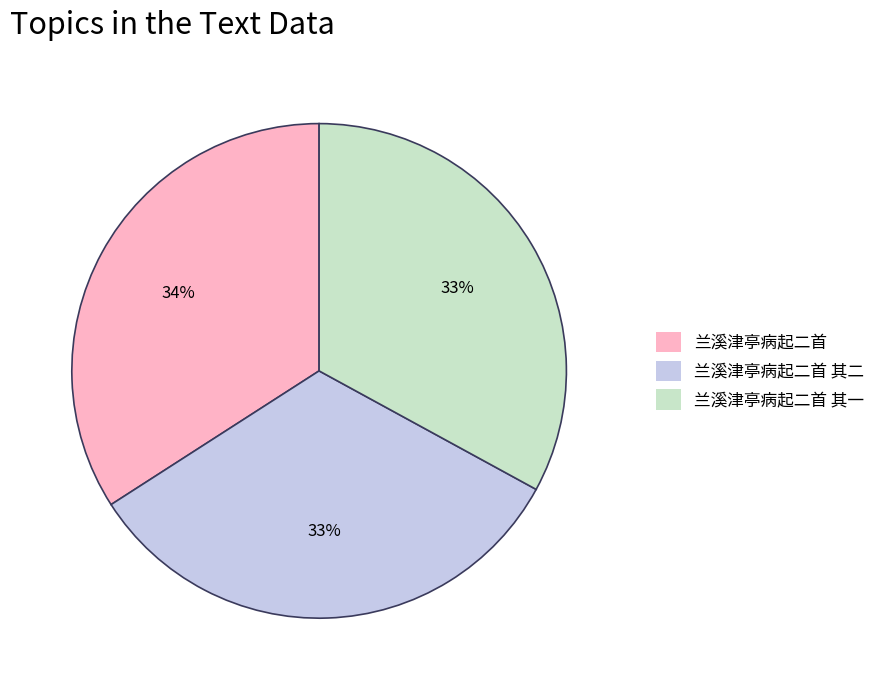

To the nearest percent, what is the difference between the largest and smallest slice percentages?

1%